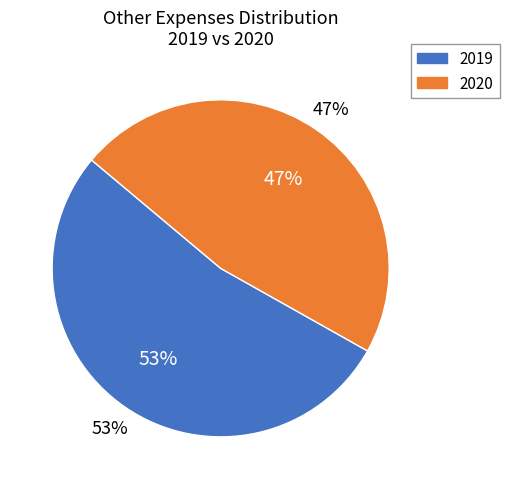

To the nearest percent, what is the combined percentage of 2020 and 2019?

100%